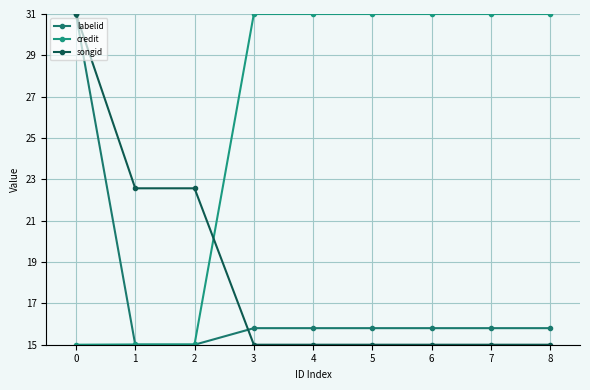

Does the chart have visible grid lines?

Yes